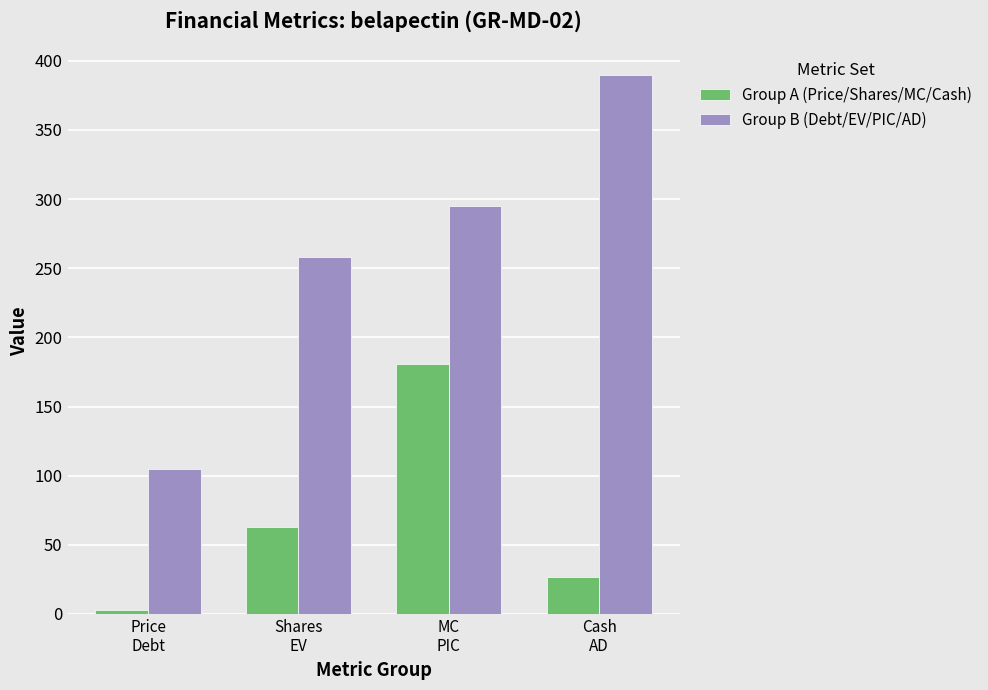

Which series has the largest range (max minus min)?

Group B (Debt/EV/PIC/AD)